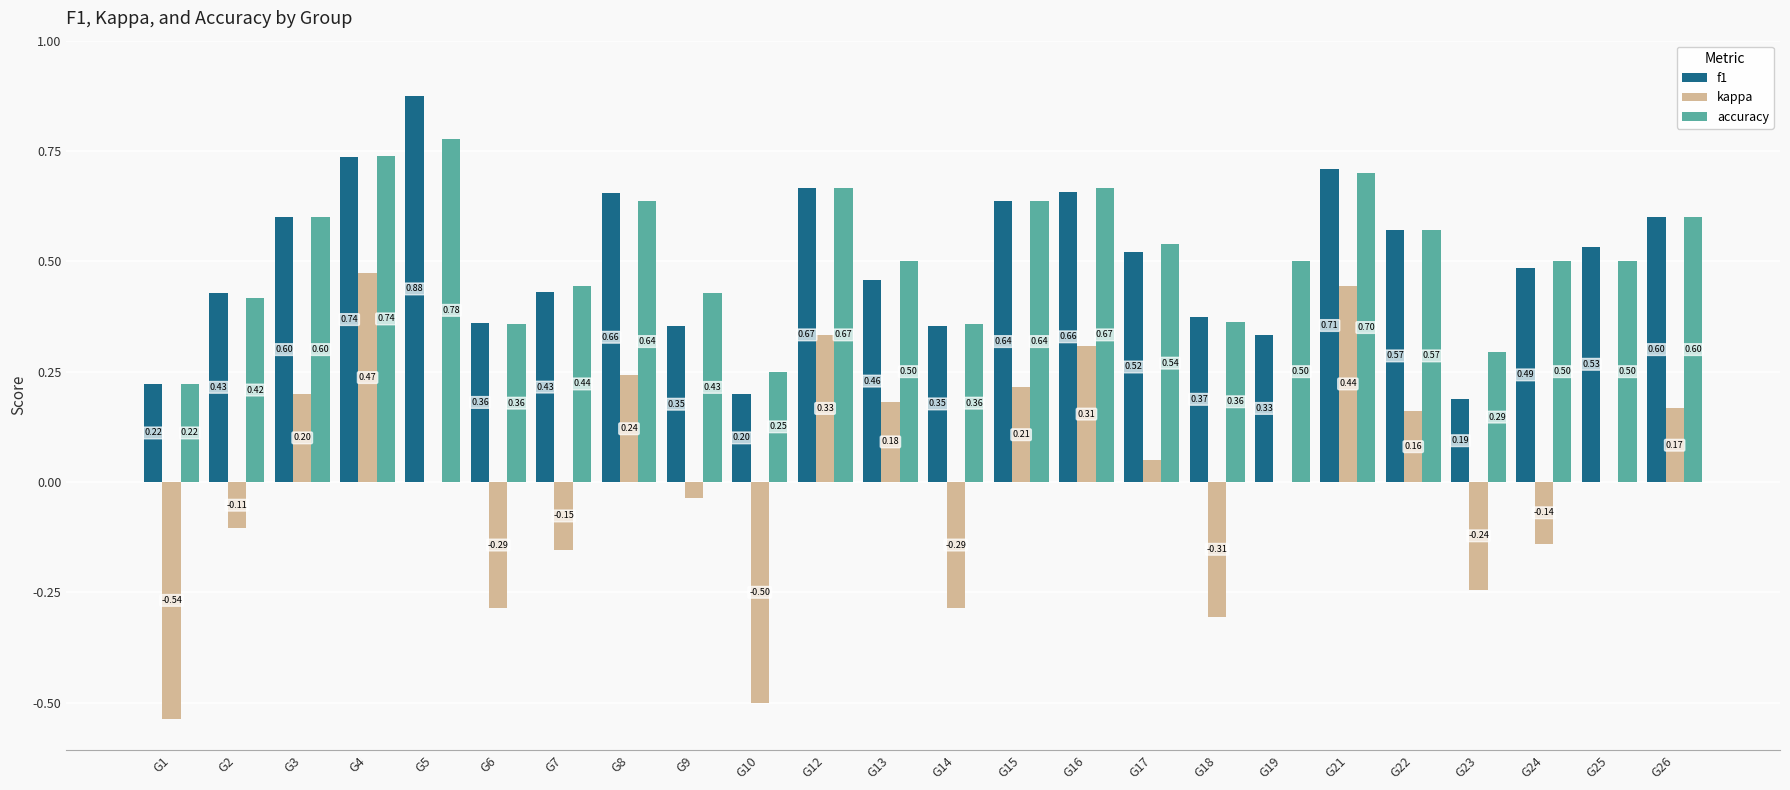

Which series has the largest total across all categories?

accuracy